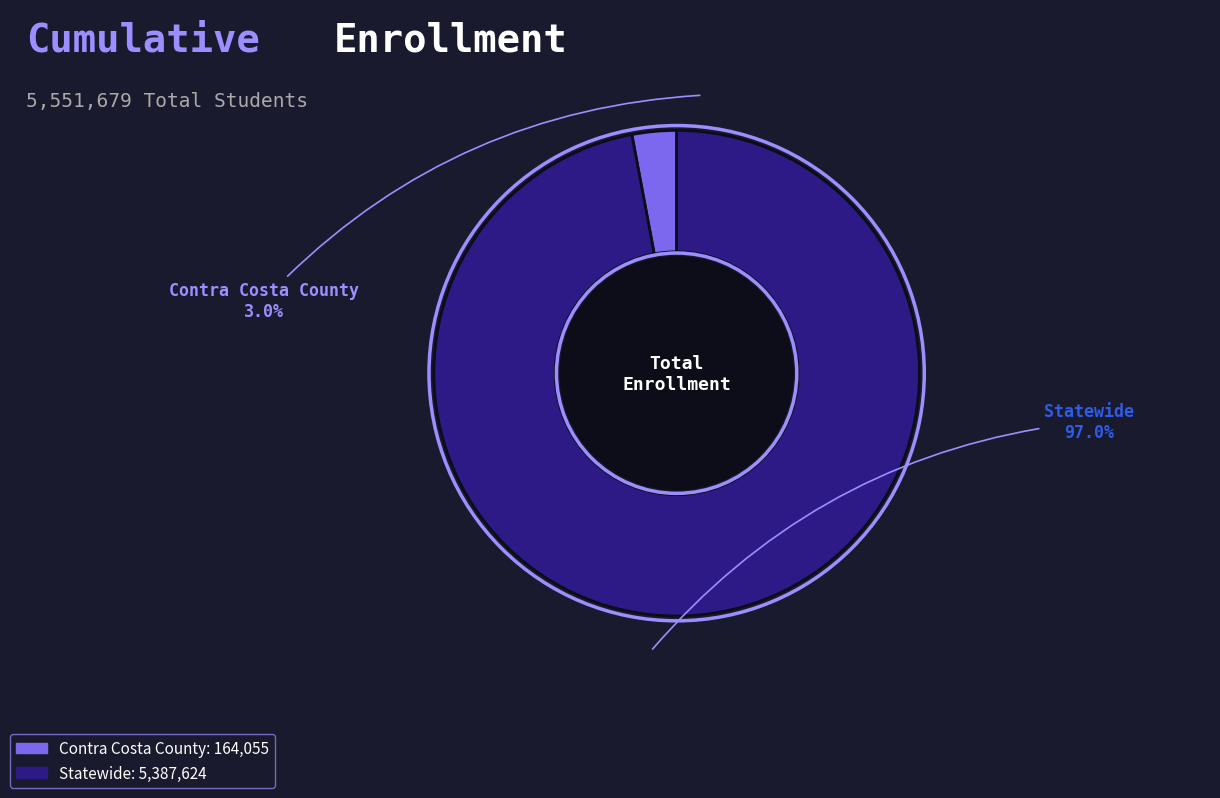

Is it true that Contra Costa County is 14% of the pie?

False